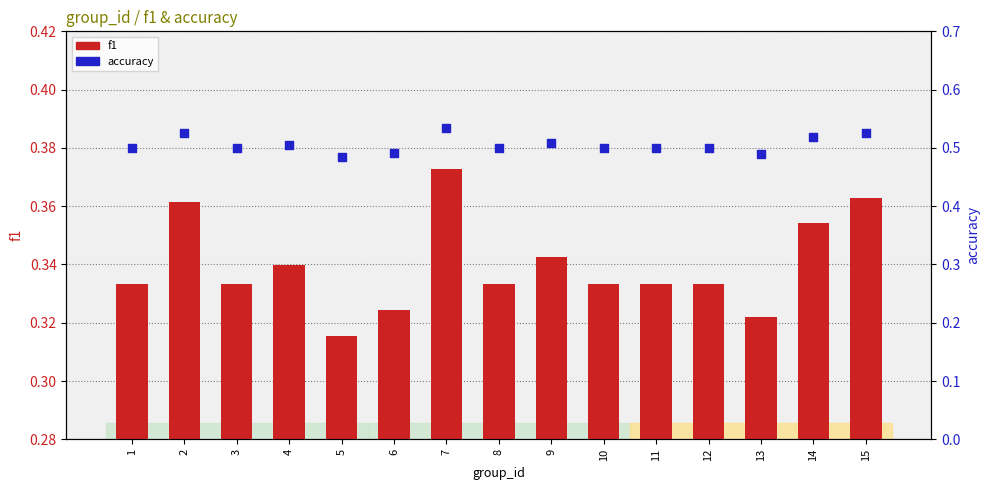

What are all the series names shown in the legend?

f1, accuracy